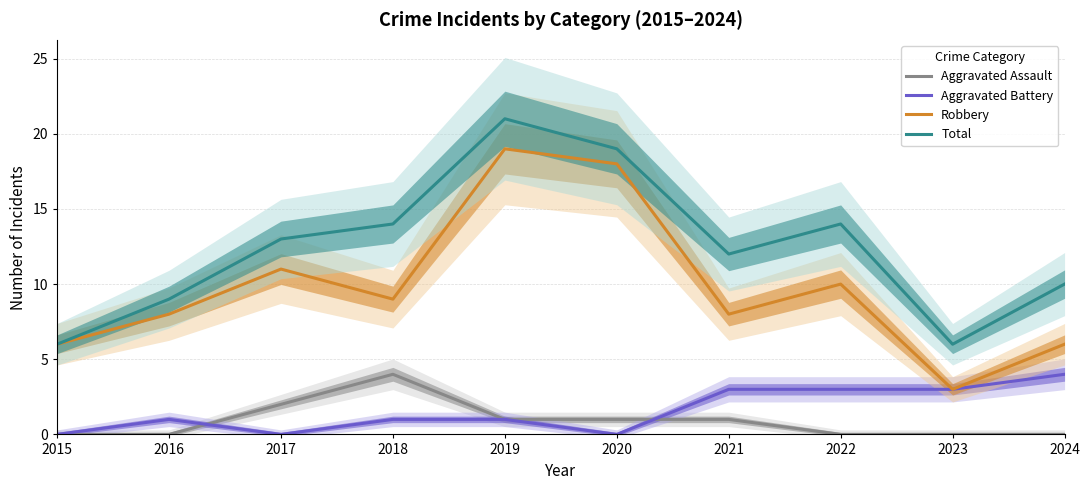

At how many categories does at least one series exceed 2?

10